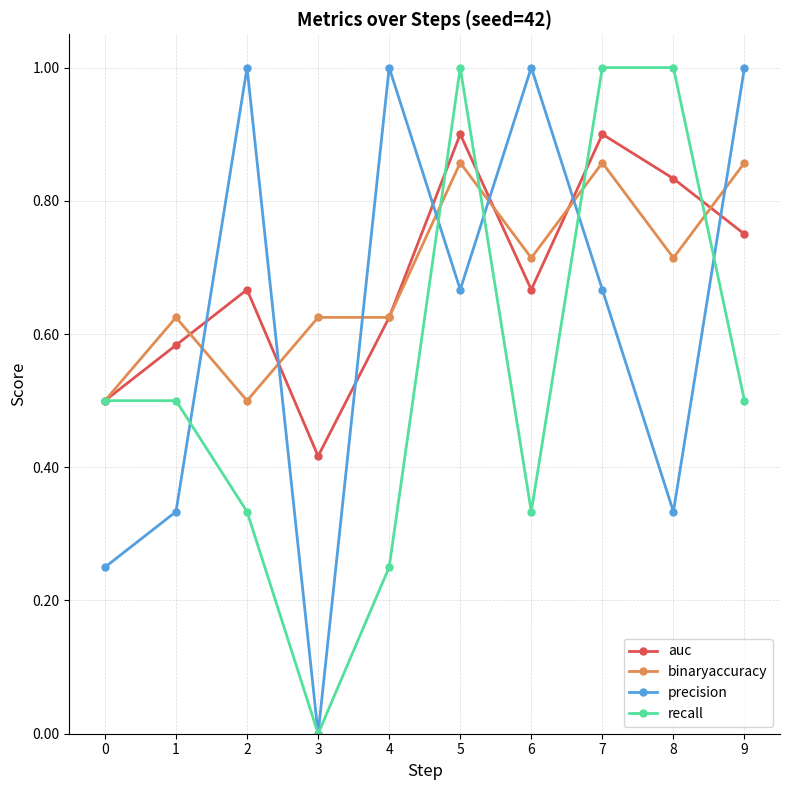

Is the value of binaryaccuracy at 9 greater than the value of recall at 6?

Yes